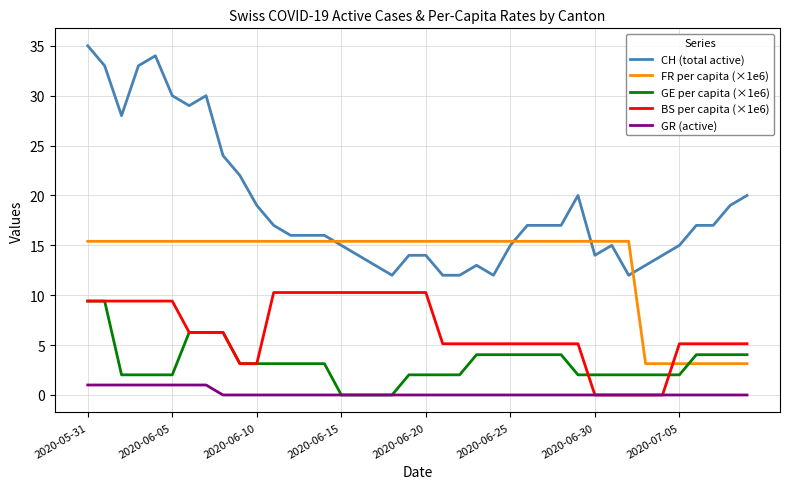

Which series has the largest range (max minus min)?

CH (total active)